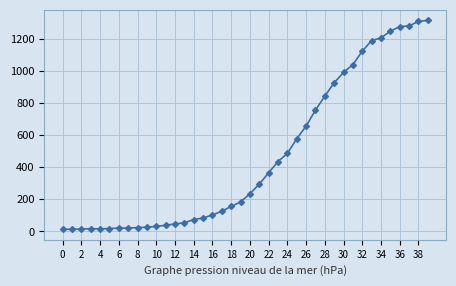

What is the average value?

466